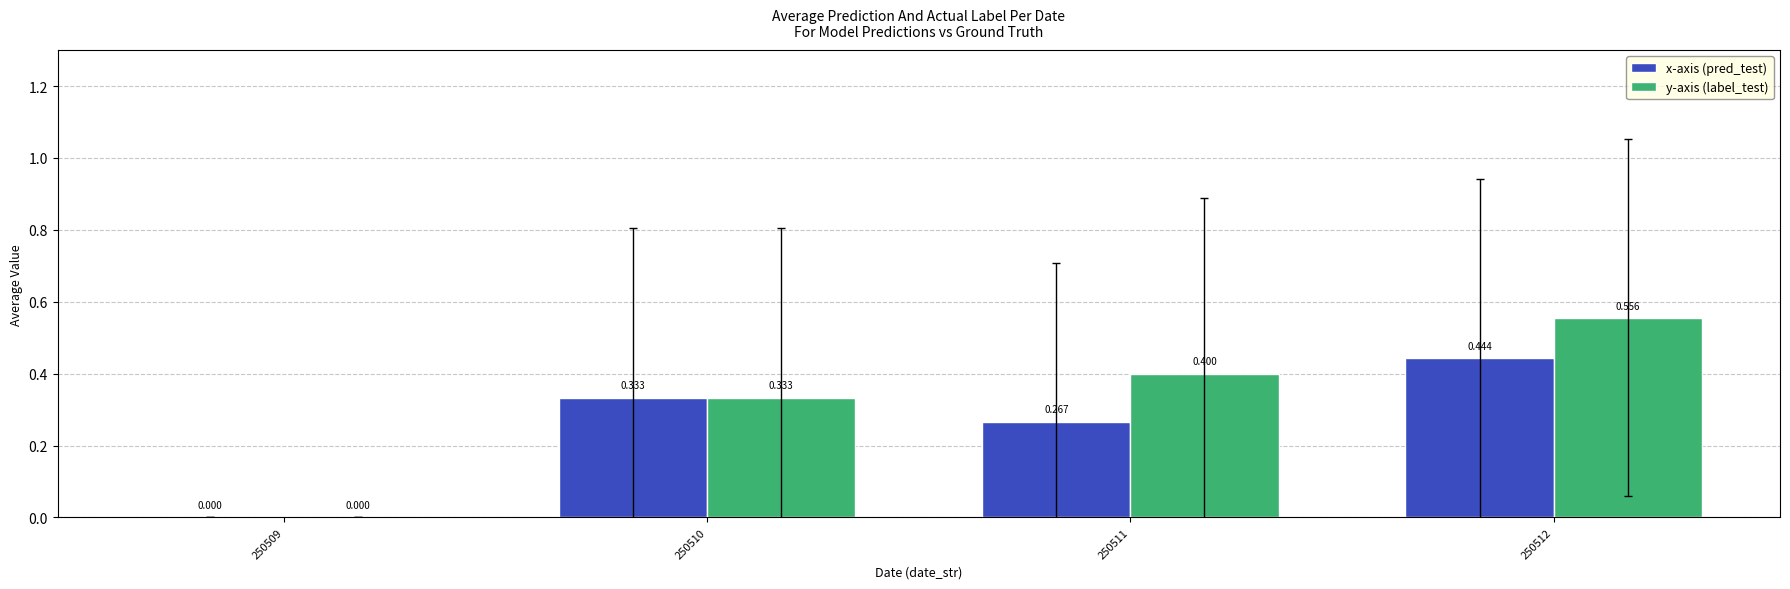

The value of label_test at 250512 is 0.6. True or false?

True